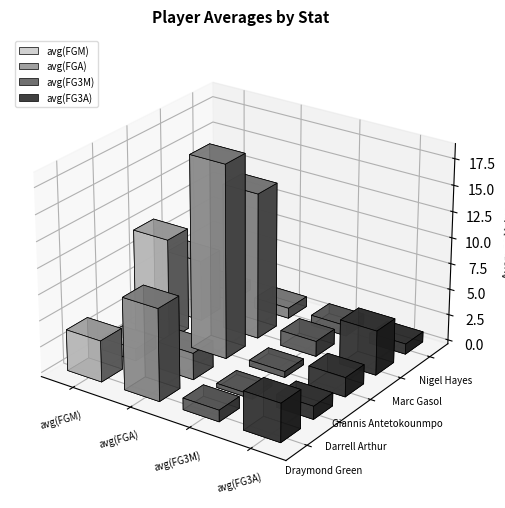

How many groups of bars are there?

5